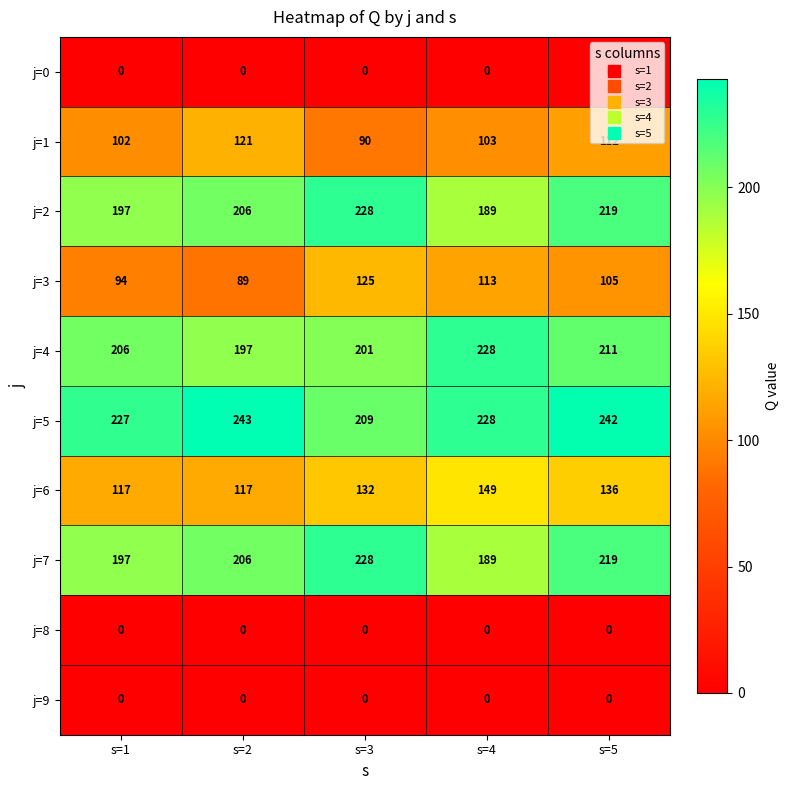

What is the spread (max minus min) of values at s=5?

242